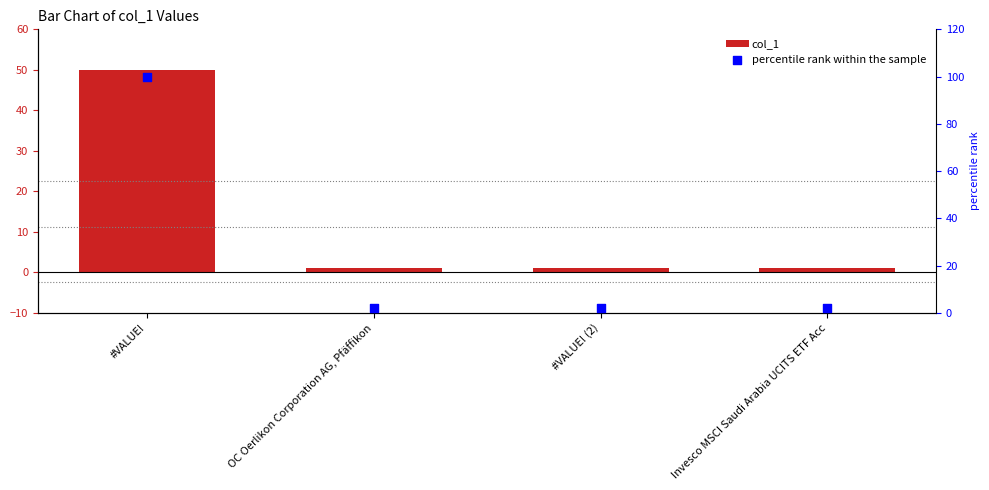

Which series has the largest total across all categories?

percentile rank within the sample